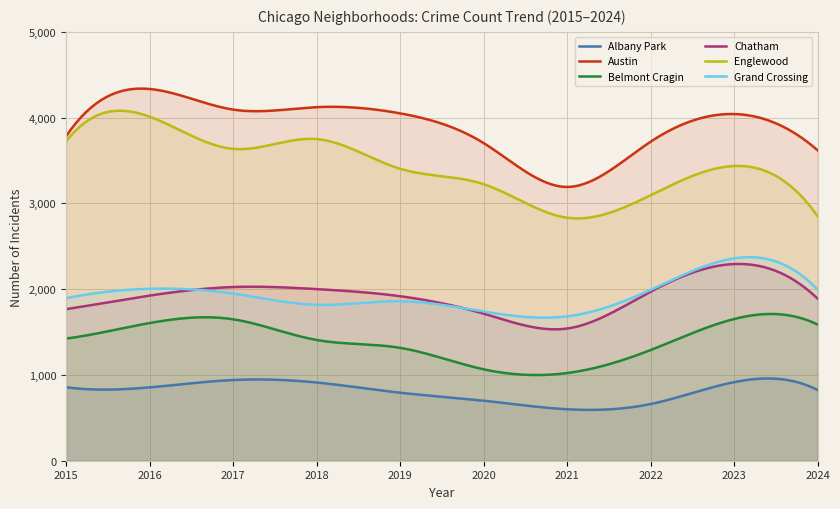

Which series changed the most between 2018 and 2021?

Austin